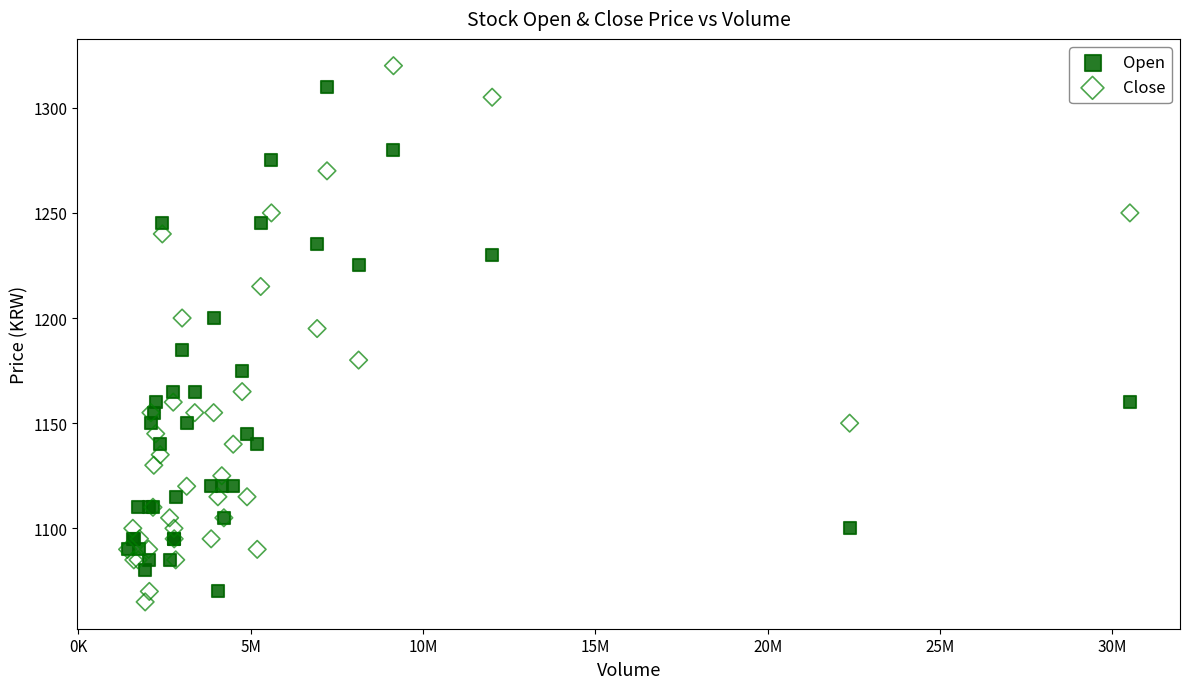

In the Close series, what Y value is closest to 1192?

1195